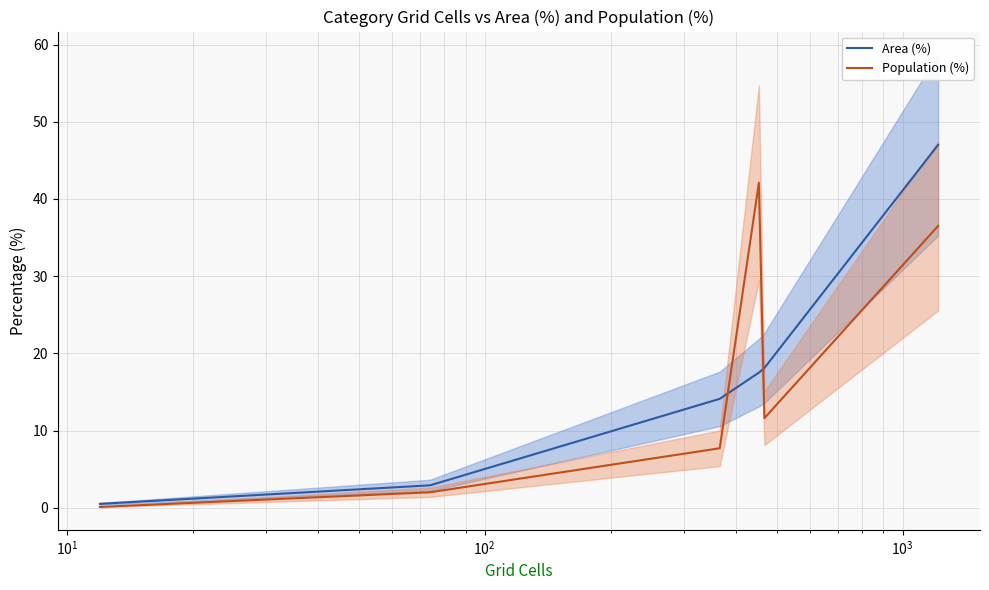

What is the lowest value of the Population (%) series?

0.1